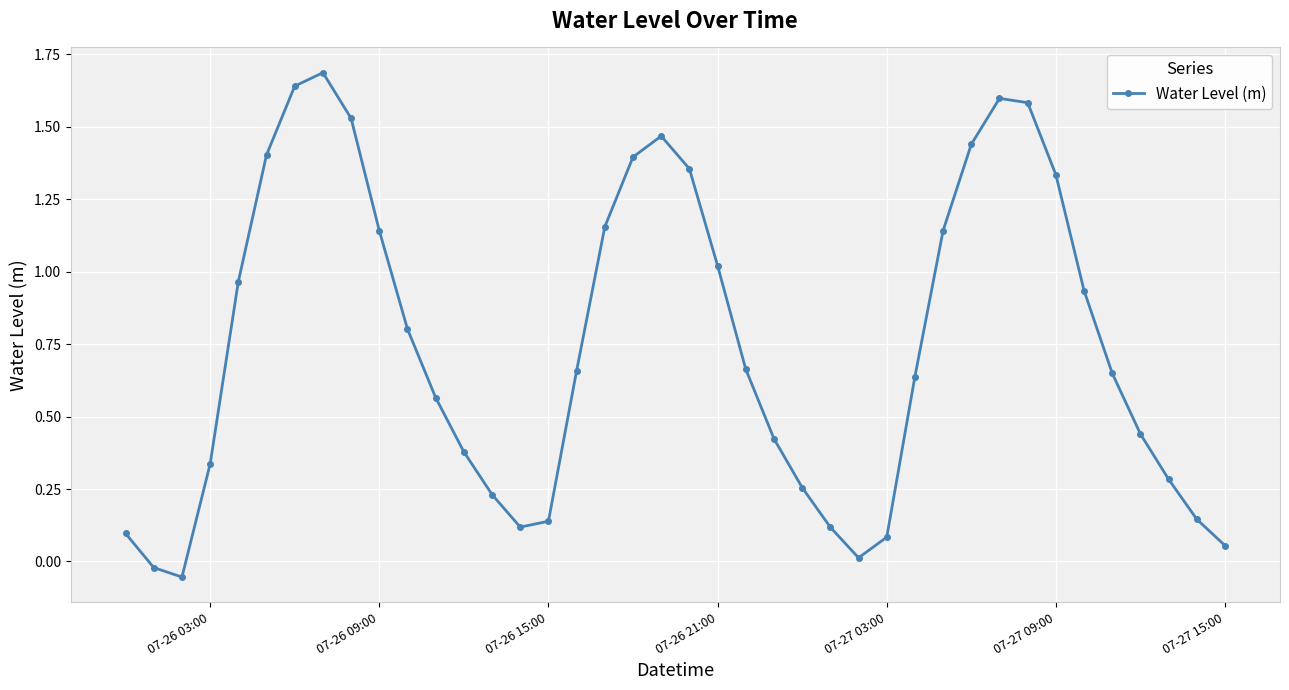

What is the greatest value displayed?

1.7